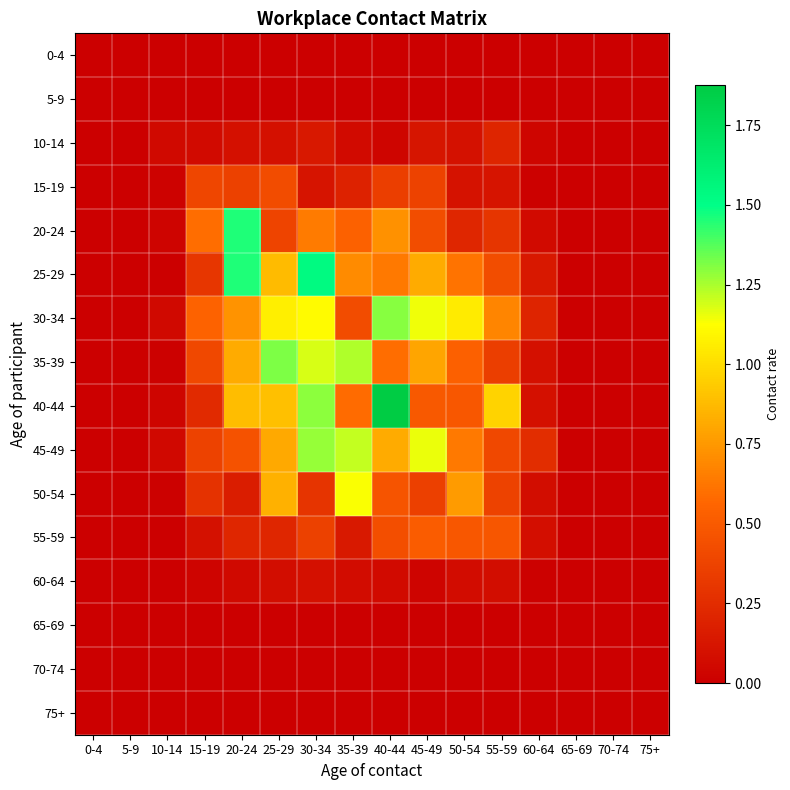

Between 35-39 and 50-54, which is larger?

35-39